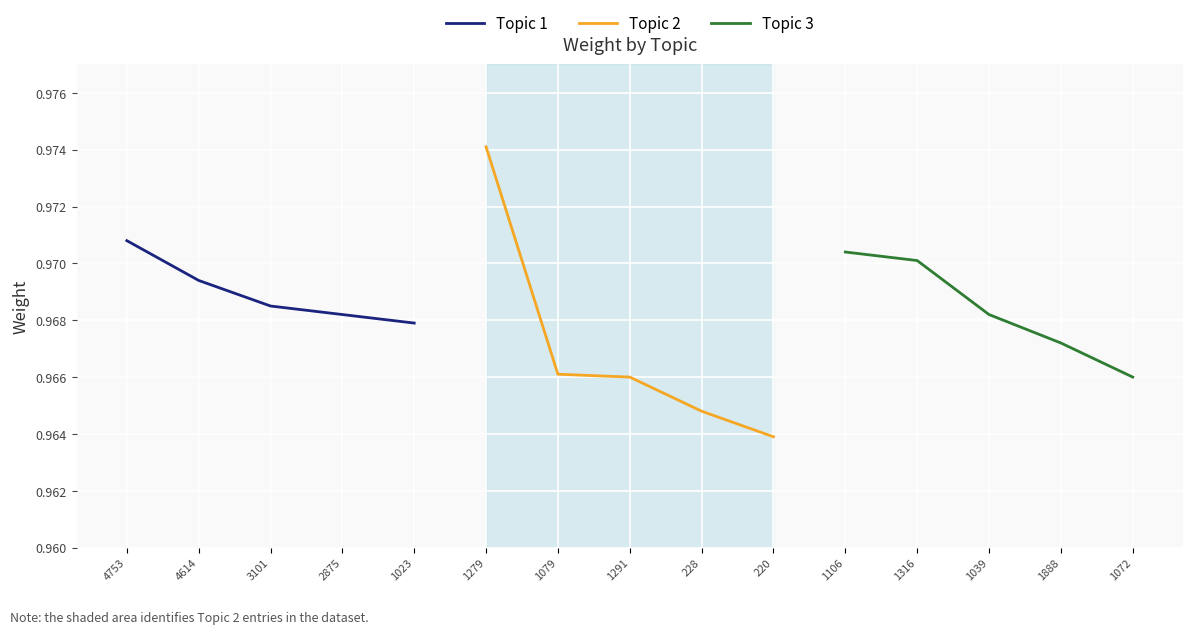

True or false: Topic 3 has a value of 0.5 at 1039.

False